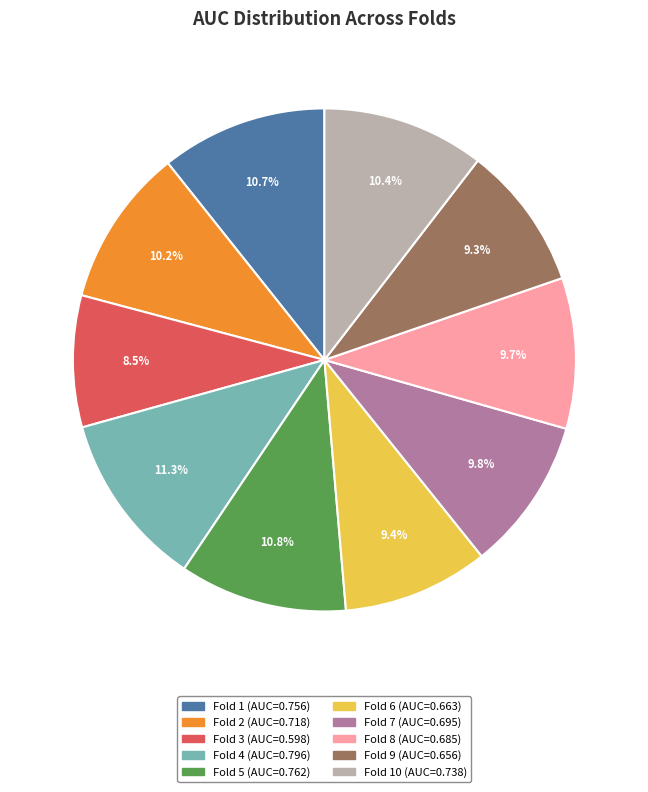

Is there any slice that represents more than half of the pie?

No